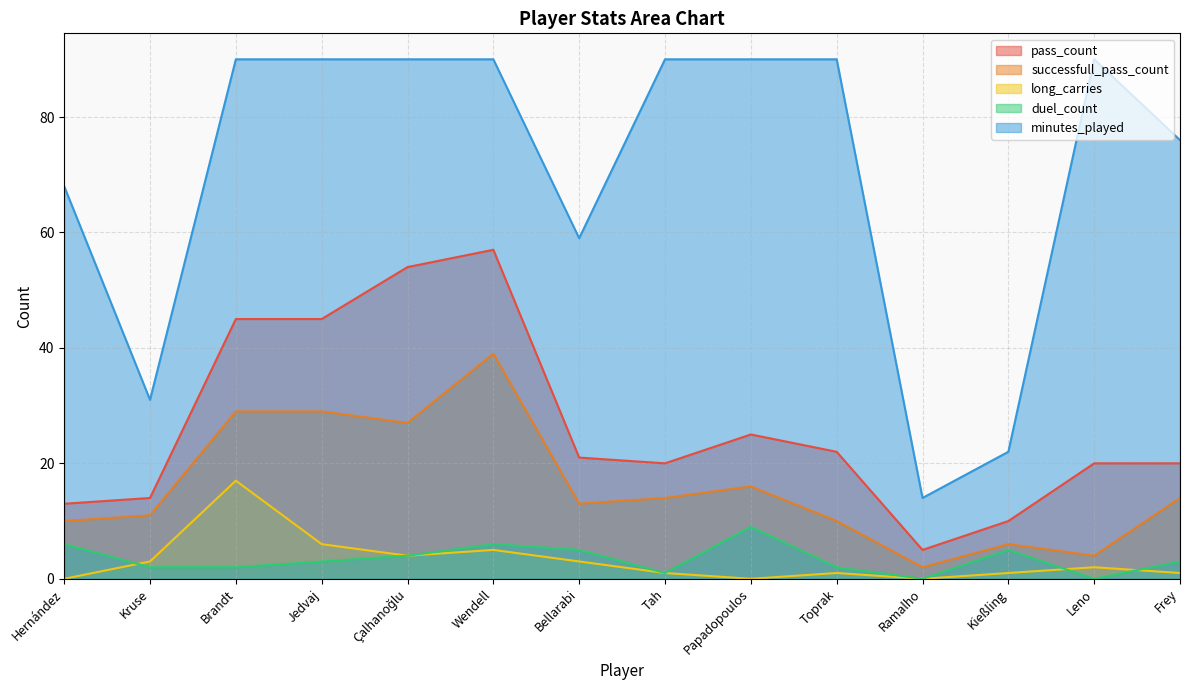

Is it true that pass_count equals 14 at Frey?

False